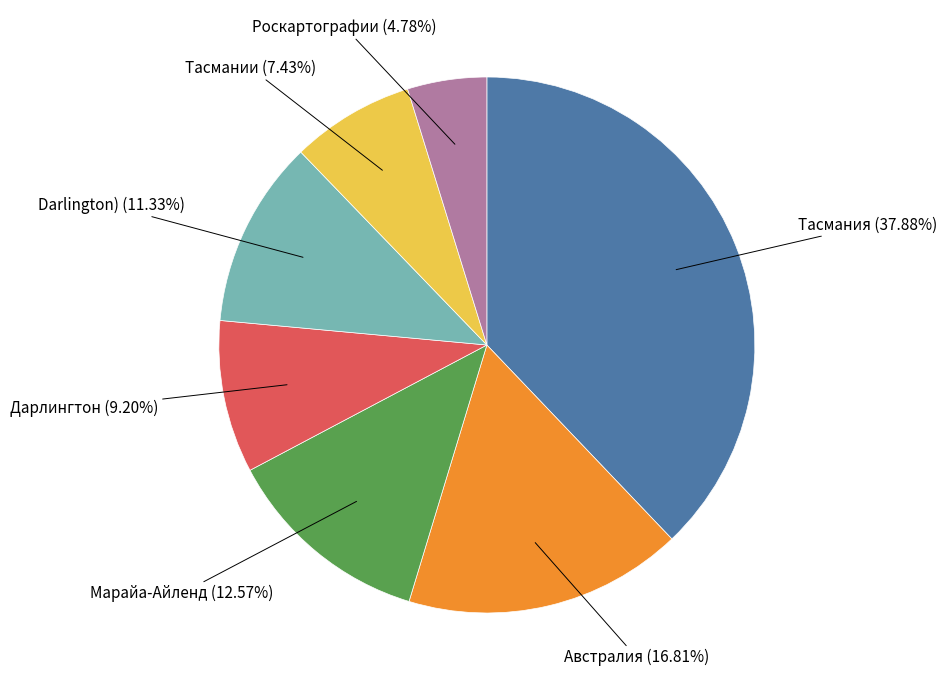

Is there a majority slice in this chart?

No